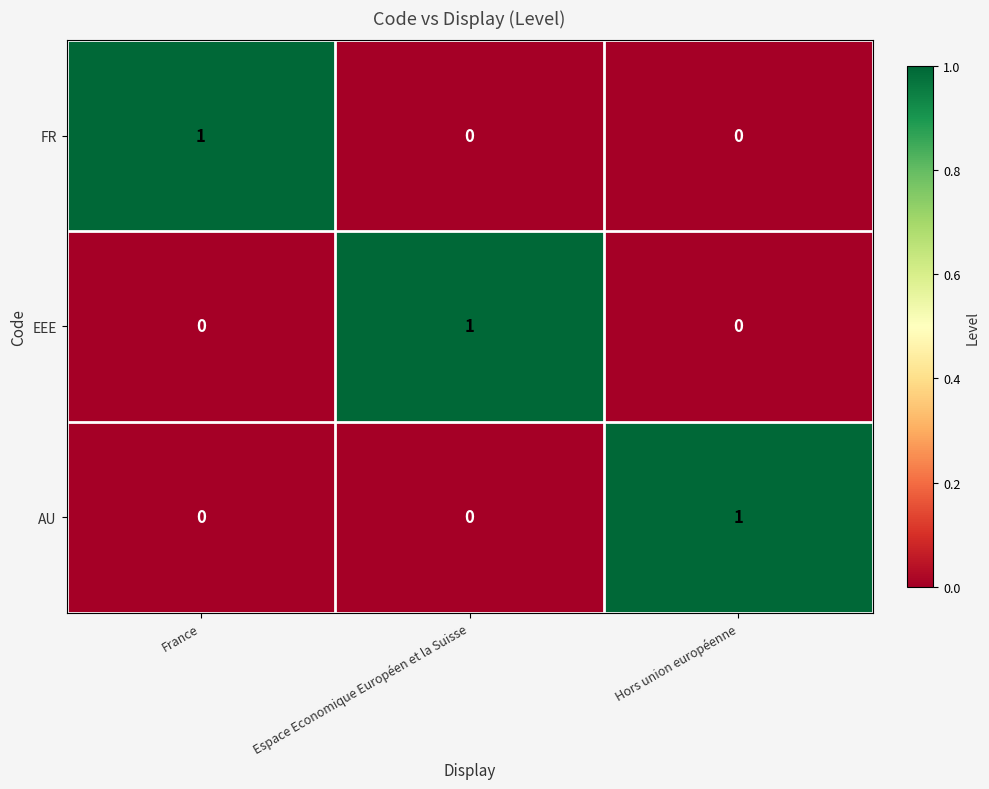

The value of FR at Espace Economique Européen et la Suisse is -1. True or false?

False